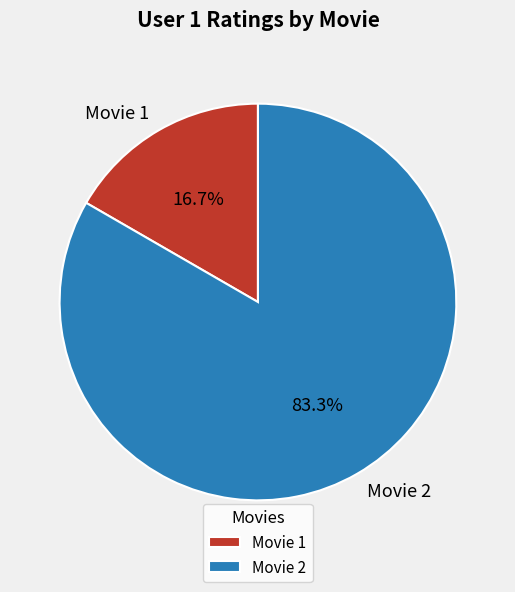

To the nearest percent, what is the combined percentage of Movie 1 and Movie 2?

100%